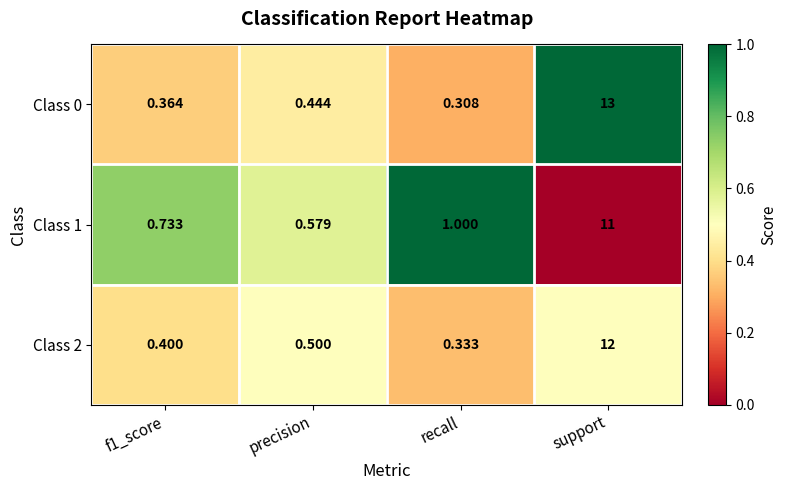

What is the maximum value shown in the chart?

13.0